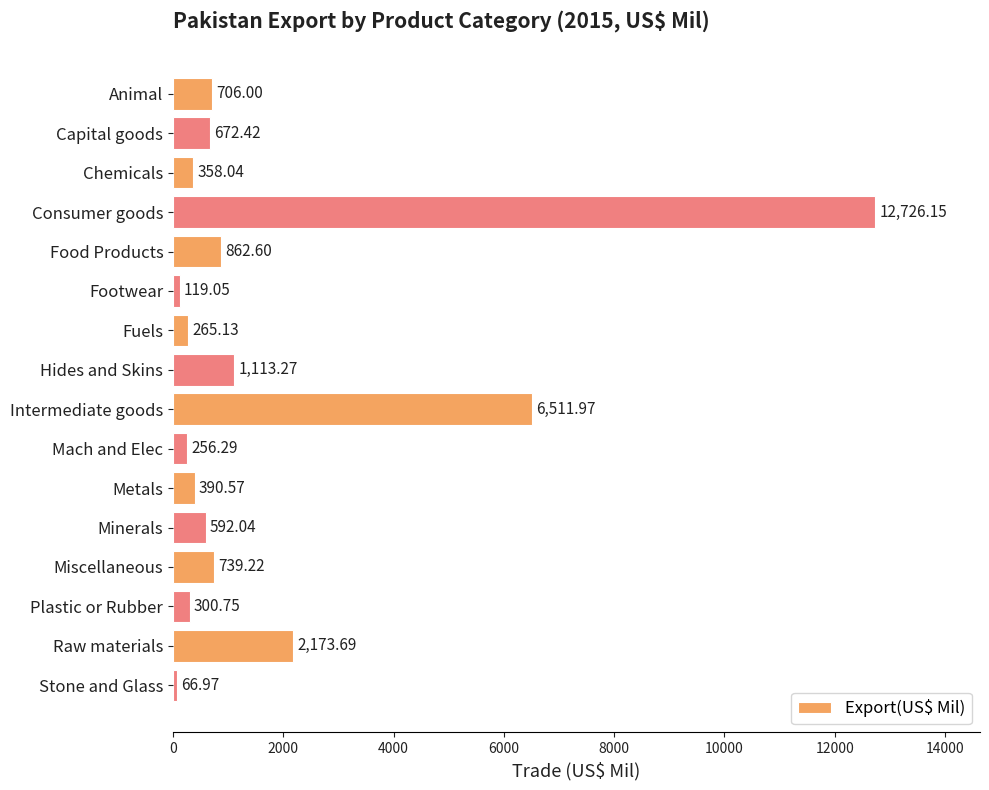

At which label is the value closest to 6396?

Intermediate goods